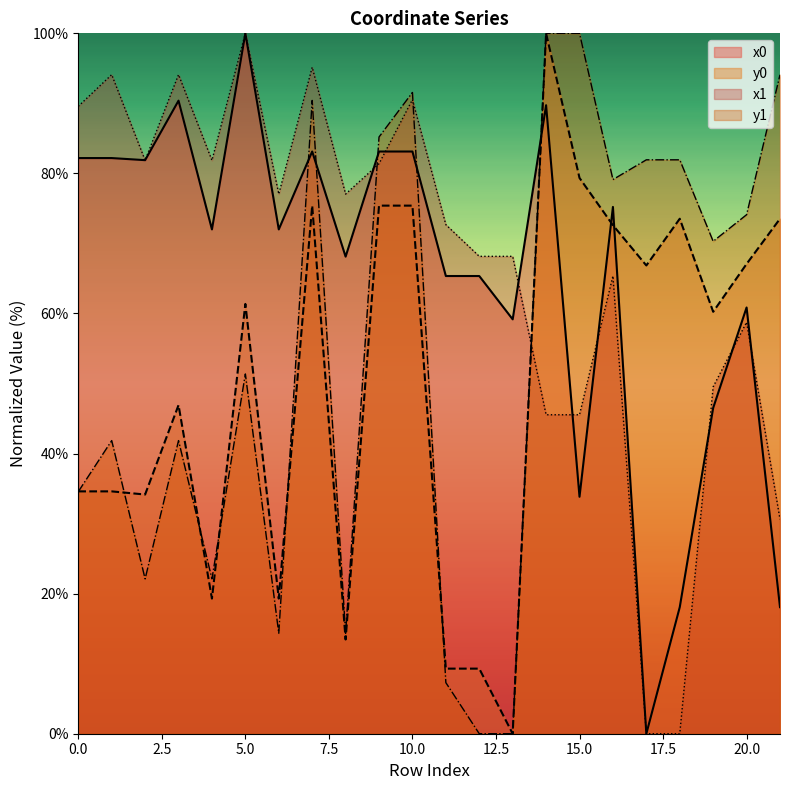

Between 10 and 21, which is larger?

10